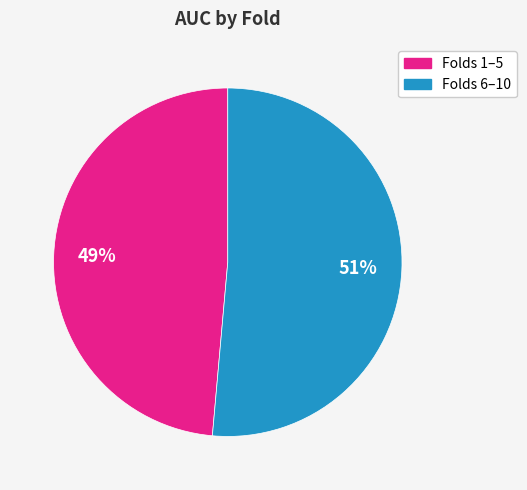

Does any single category account for the majority?

Yes